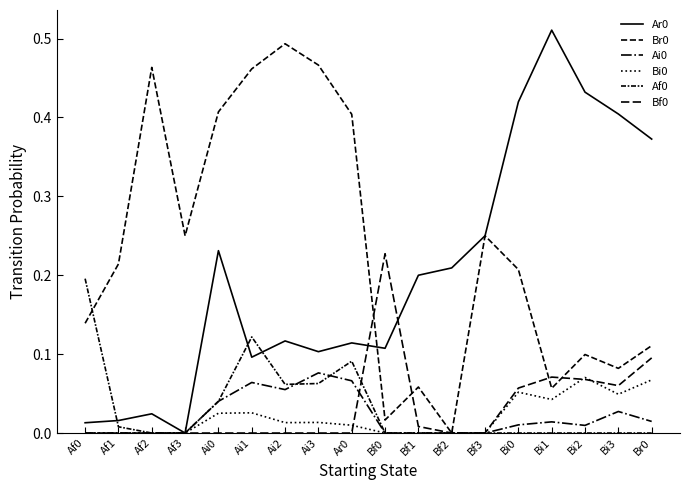

Is this an area chart (filled region under the line)?

No